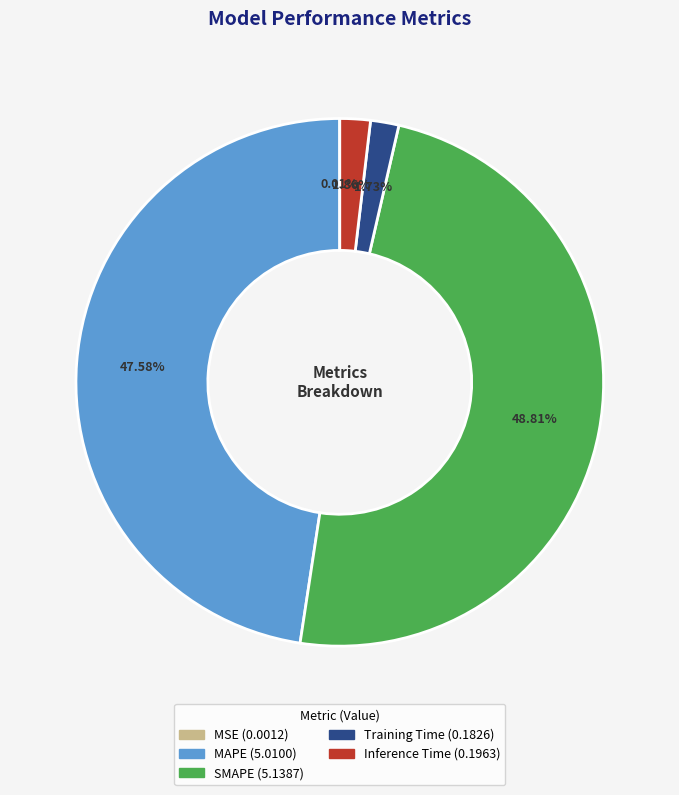

What is the largest slice in the pie chart?

SMAPE